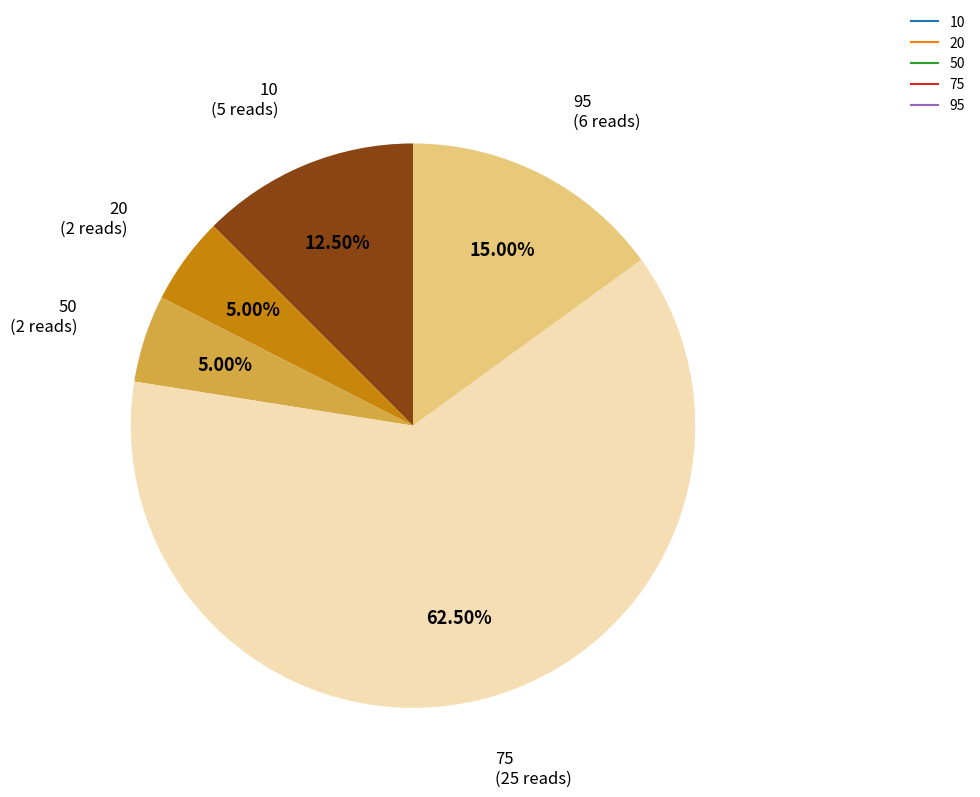

True or false: 20 accounts for 5% of the total.

True